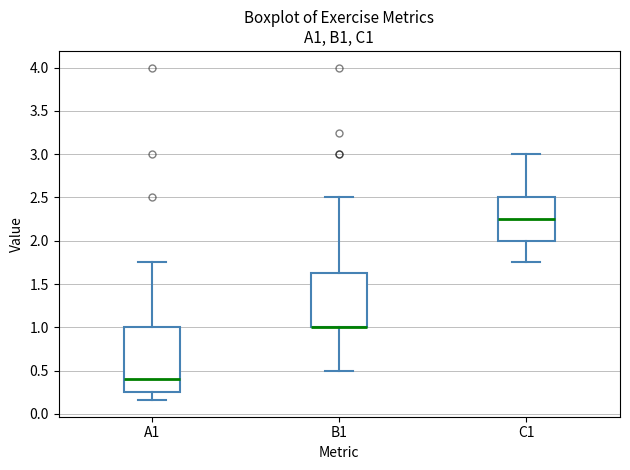

Where does the upper whisker of the box for A1 end on the y-axis? The values are not printed on the chart, so give them approximately, as read against the axis.

1.75